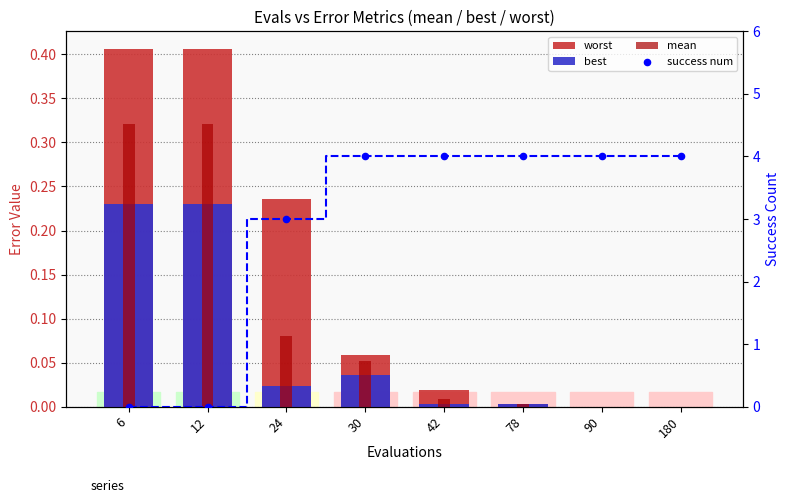

Which series reaches the minimum Y coordinate?

success num